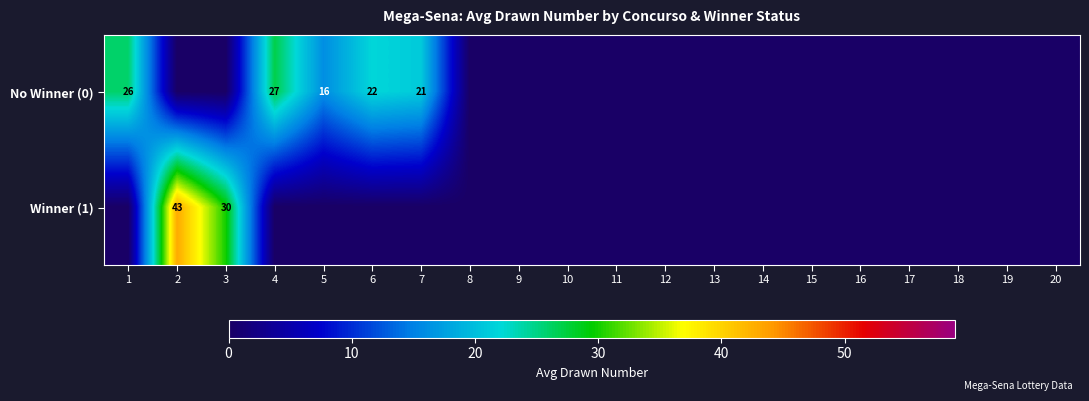

What is the sum of the Winner (1) values at 8 and 2?

43